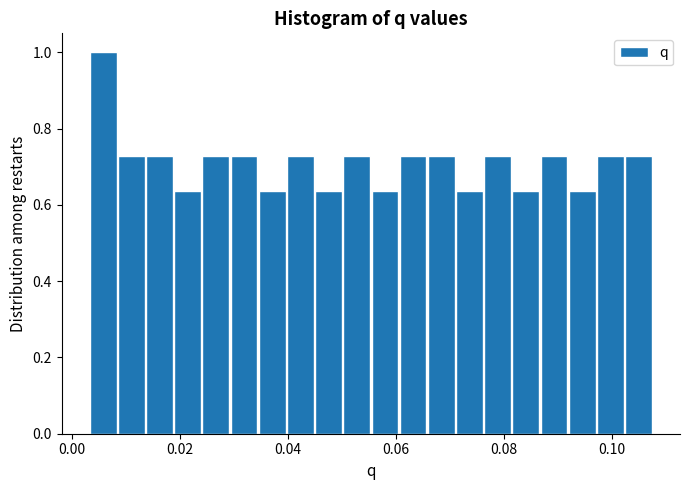

Around what value on the x-axis is the tallest bar? Give the approximate position of its centre, as read against the axis.

0.006